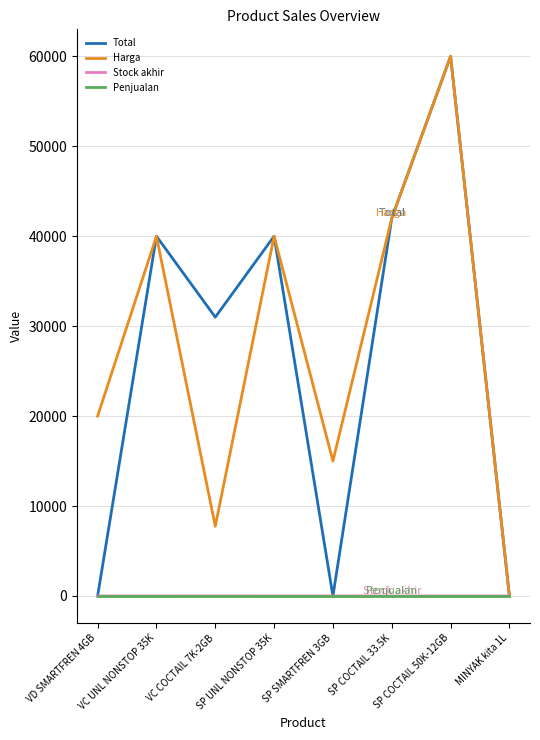

Count the Stock akhir values in the range 0 to 1.

7